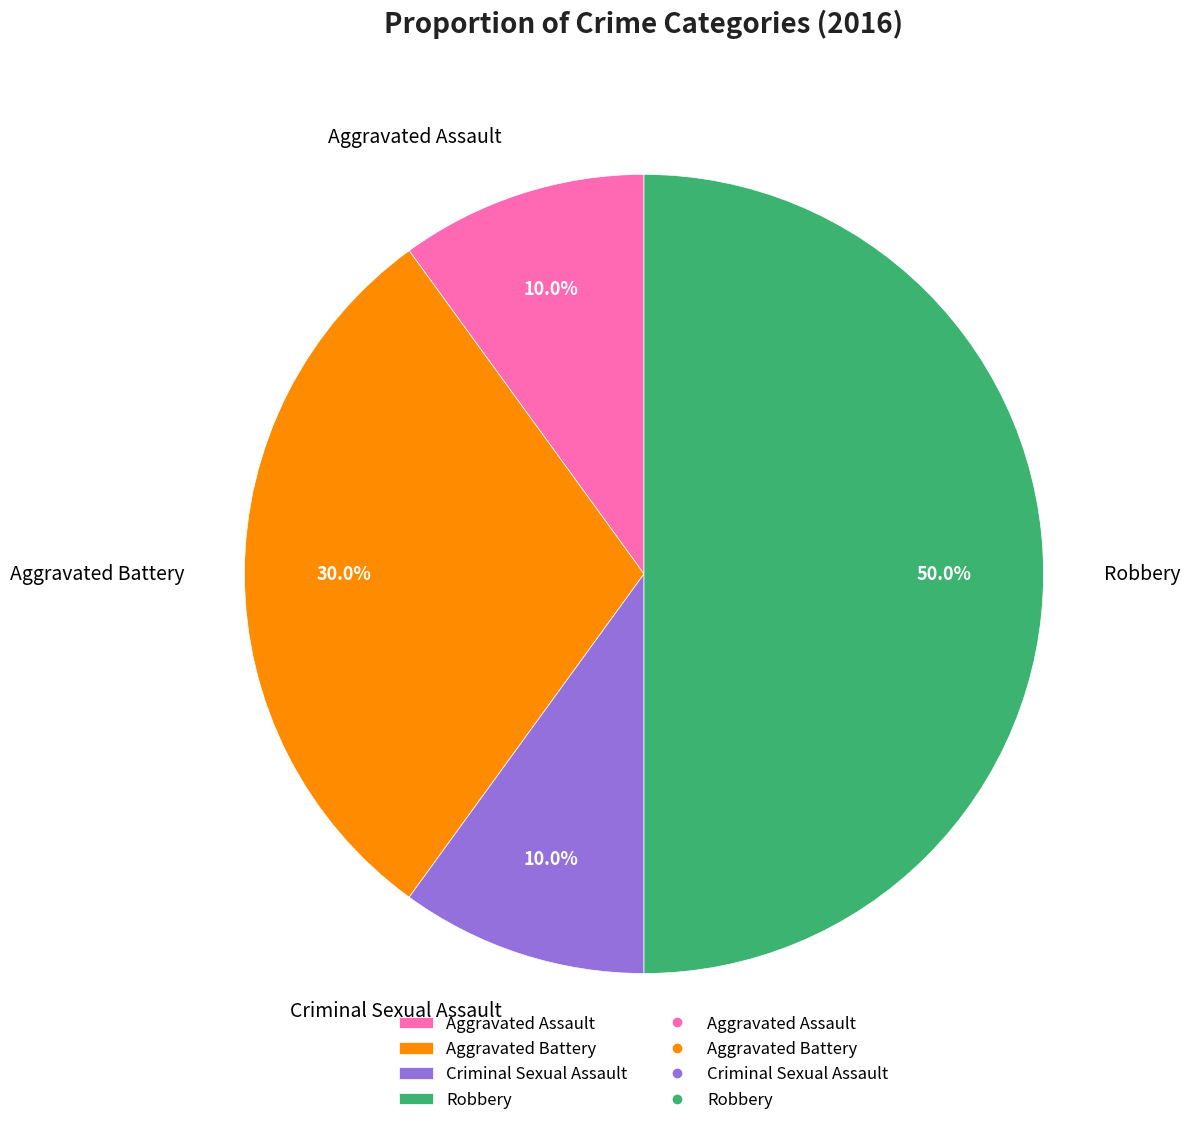

Is it true that Criminal Sexual Assault is 3% of the pie?

False